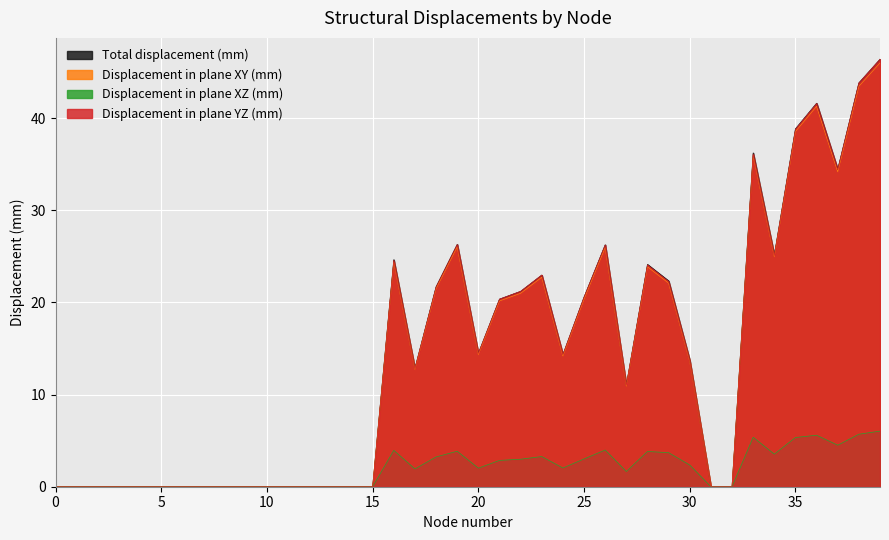

True or false: Displacement in plane YZ (mm) and Displacement in plane XY (mm) cross at least once.

False